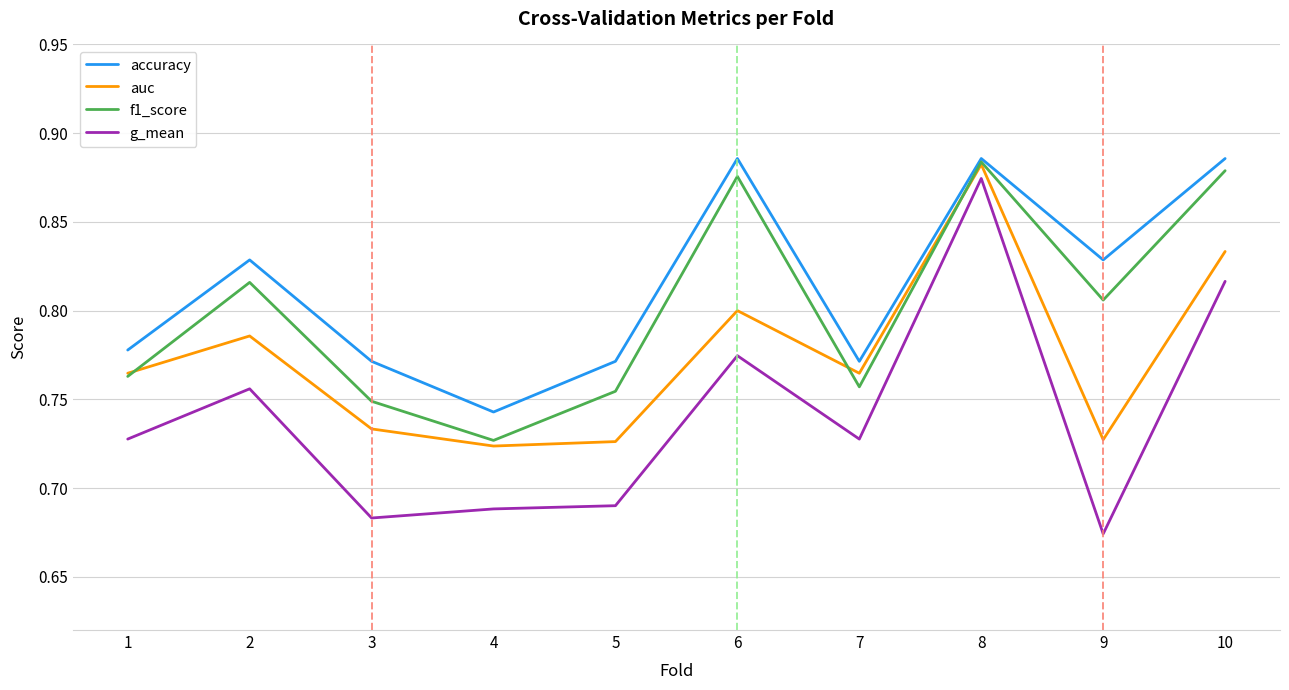

Where is the first local minimum for f1_score?

4